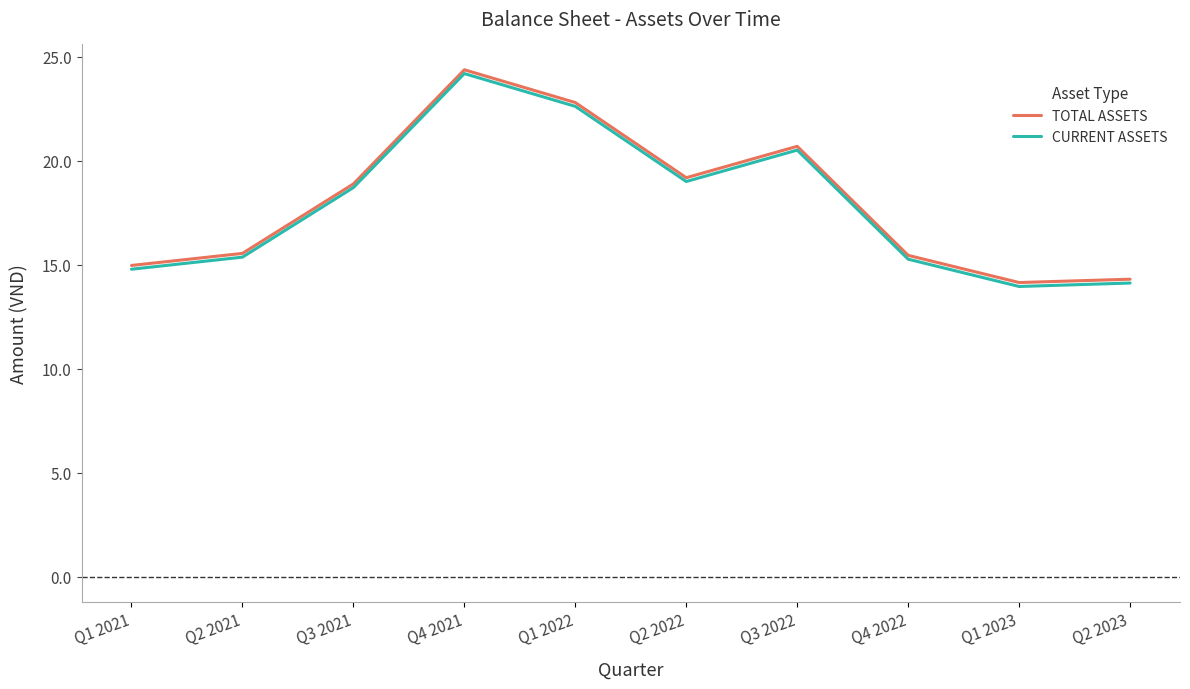

At how many categories does at least one series exceed 21?

2